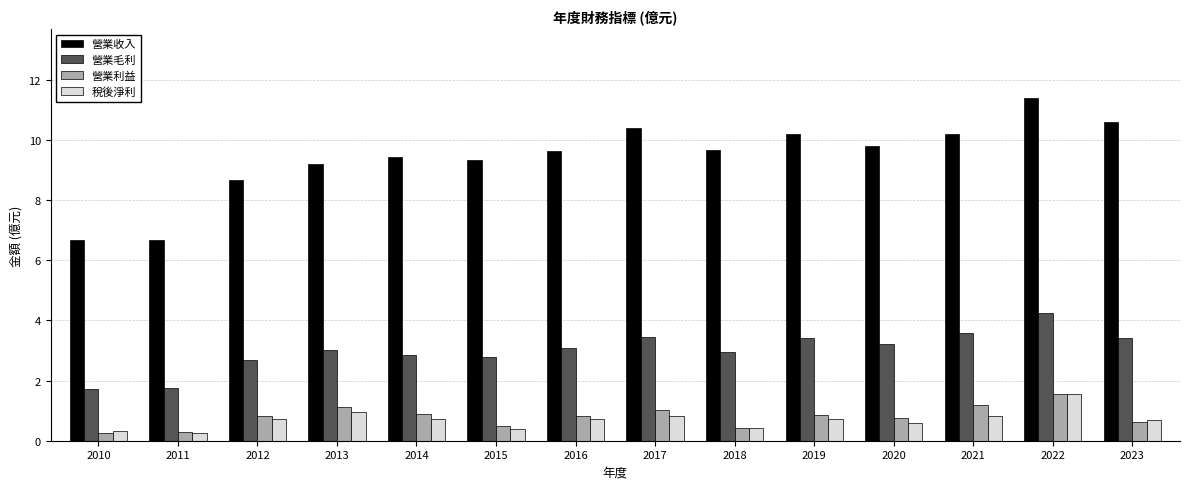

What value does the 營業毛利 series have at 2017?

3.5